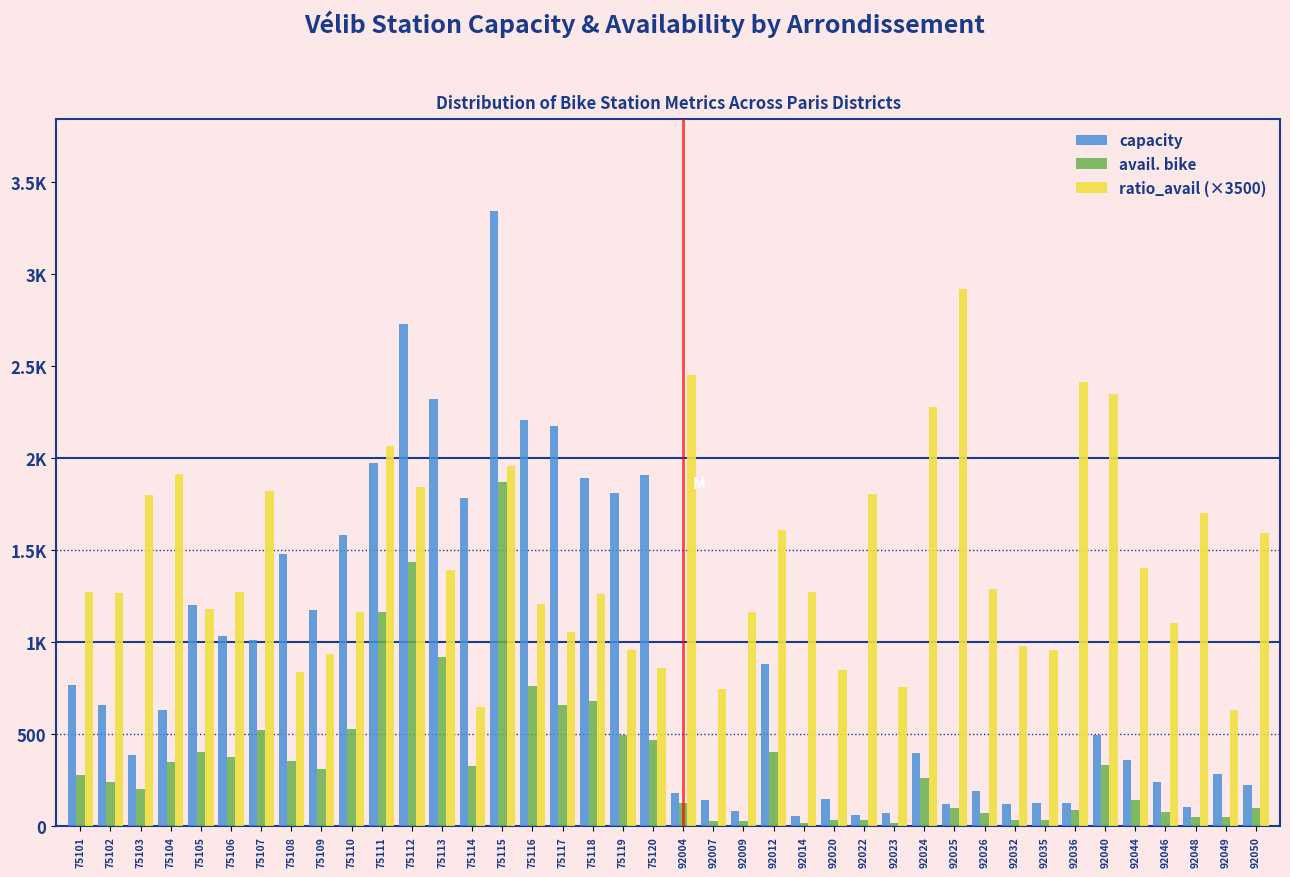

Are the bars horizontal?

No